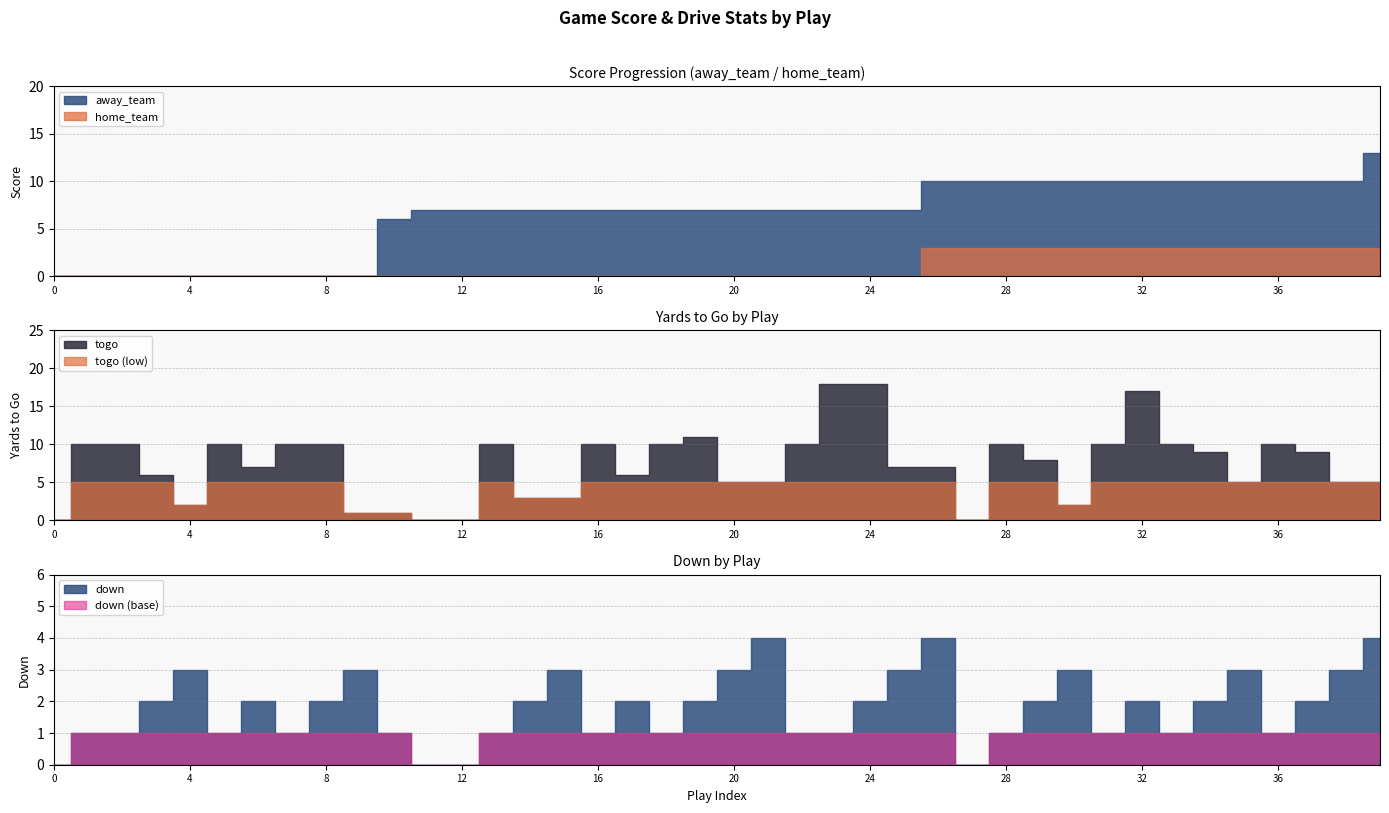

Which series ends up on top after the final intersection of away_team and down?

away_team